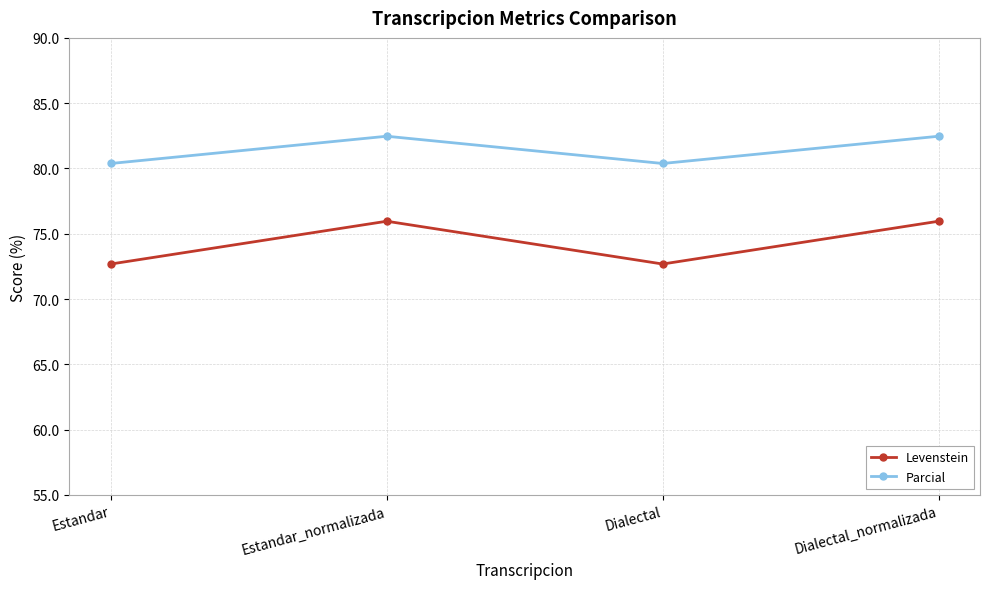

Between Estandar and Dialectal_normalizada, which series saw the biggest shift?

Levenstein